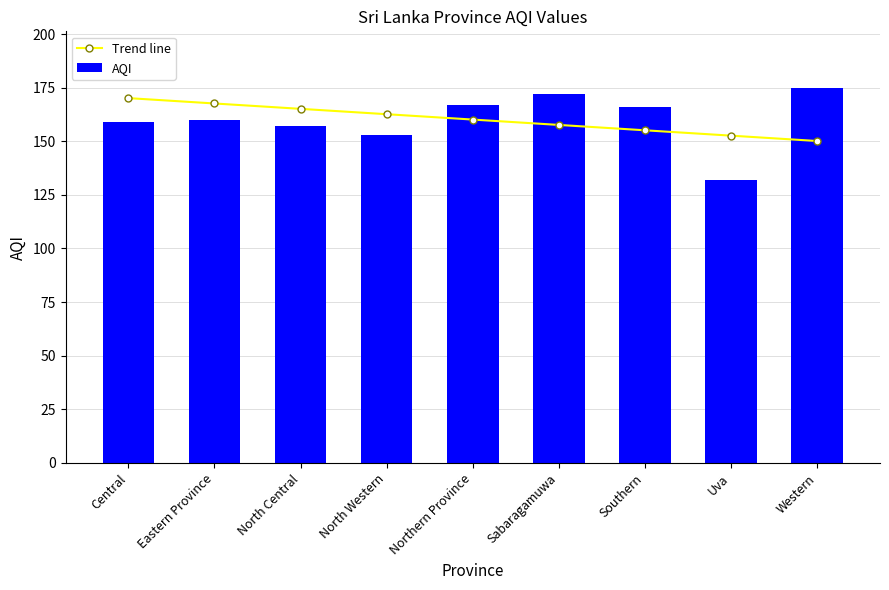

How many groups of bars are there?

9